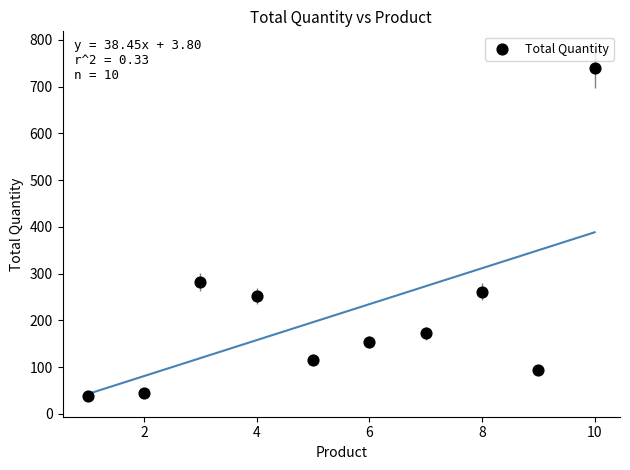

What is the average X value?

6